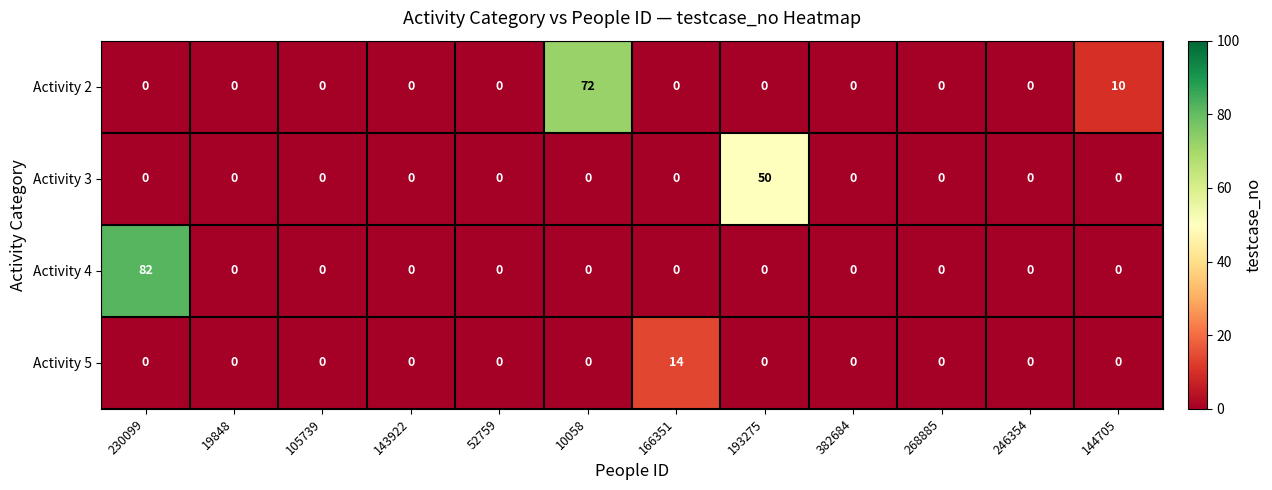

Which series has the largest range (max minus min)?

Activity 4